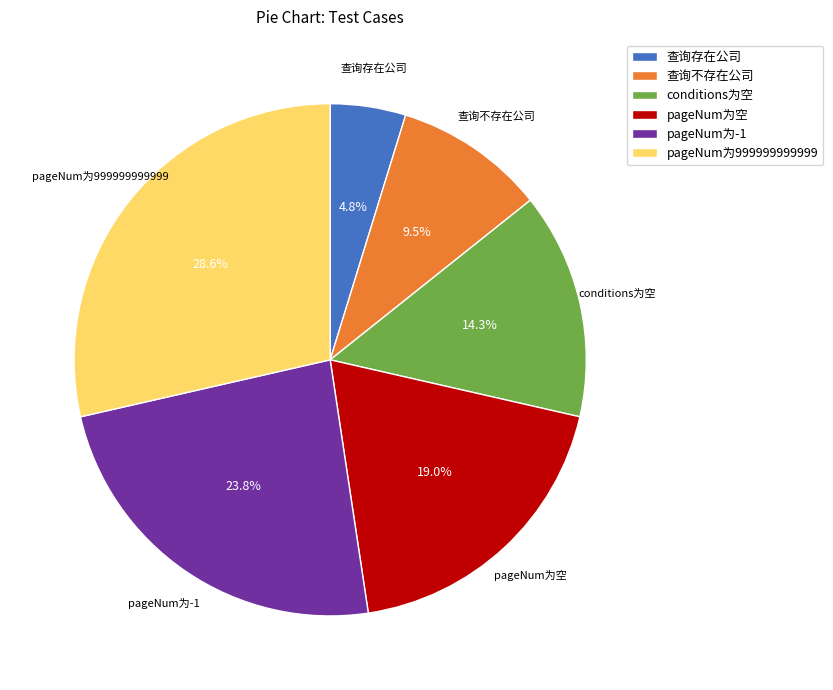

Count the number of slices in the pie.

6